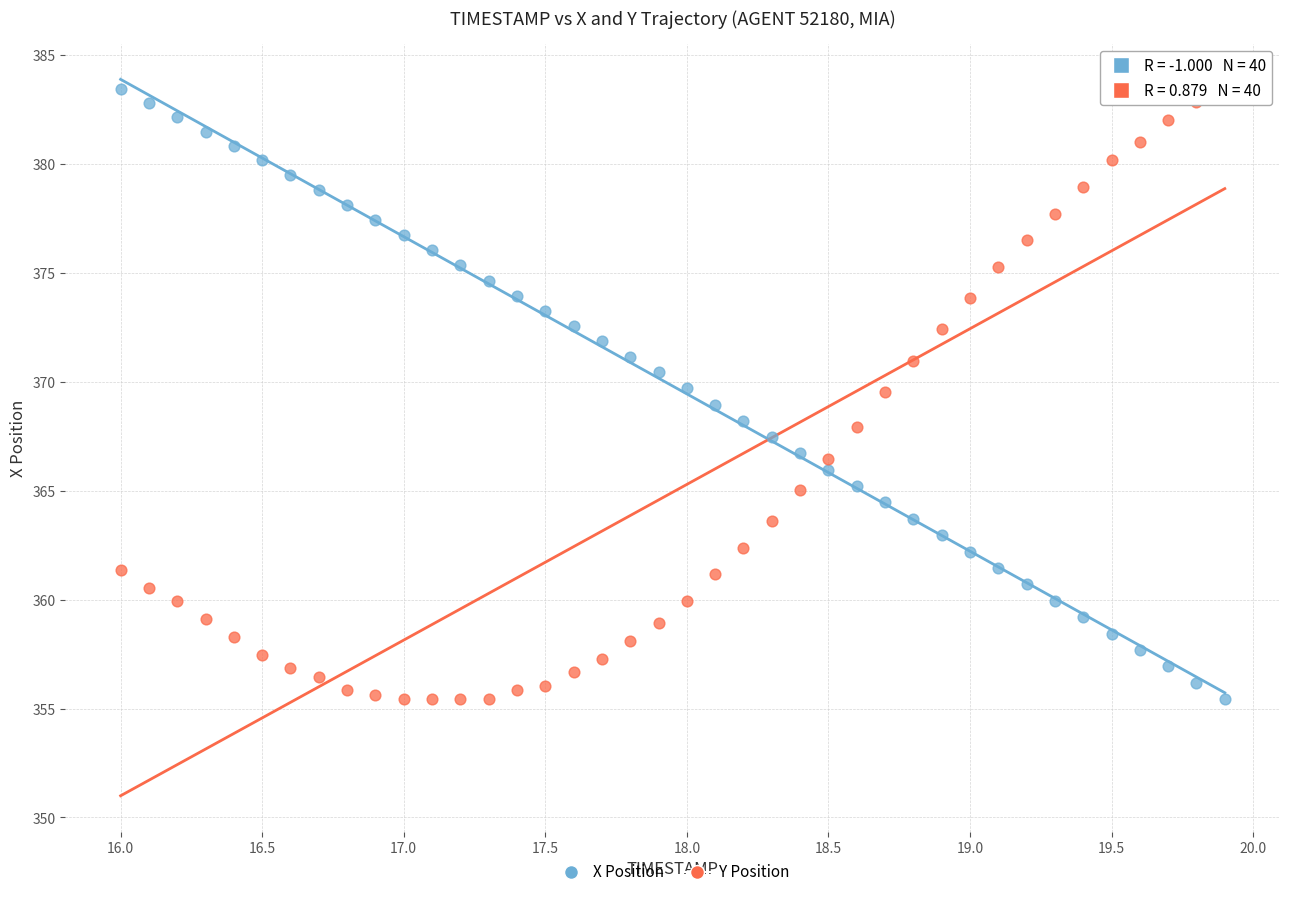

Across all data points, what is the range of X values (max minus min)?

3.9